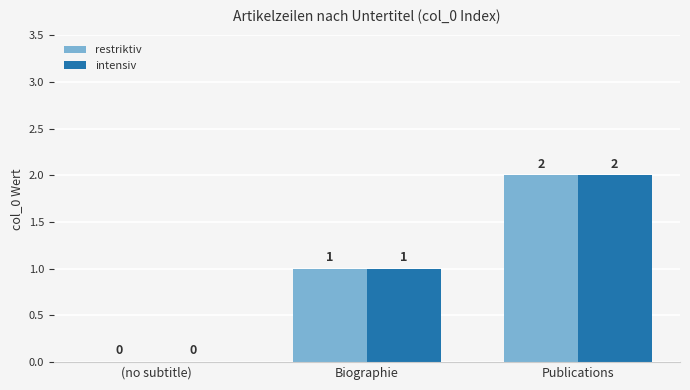

Which category has the highest value in the restriktiv series?

Publications